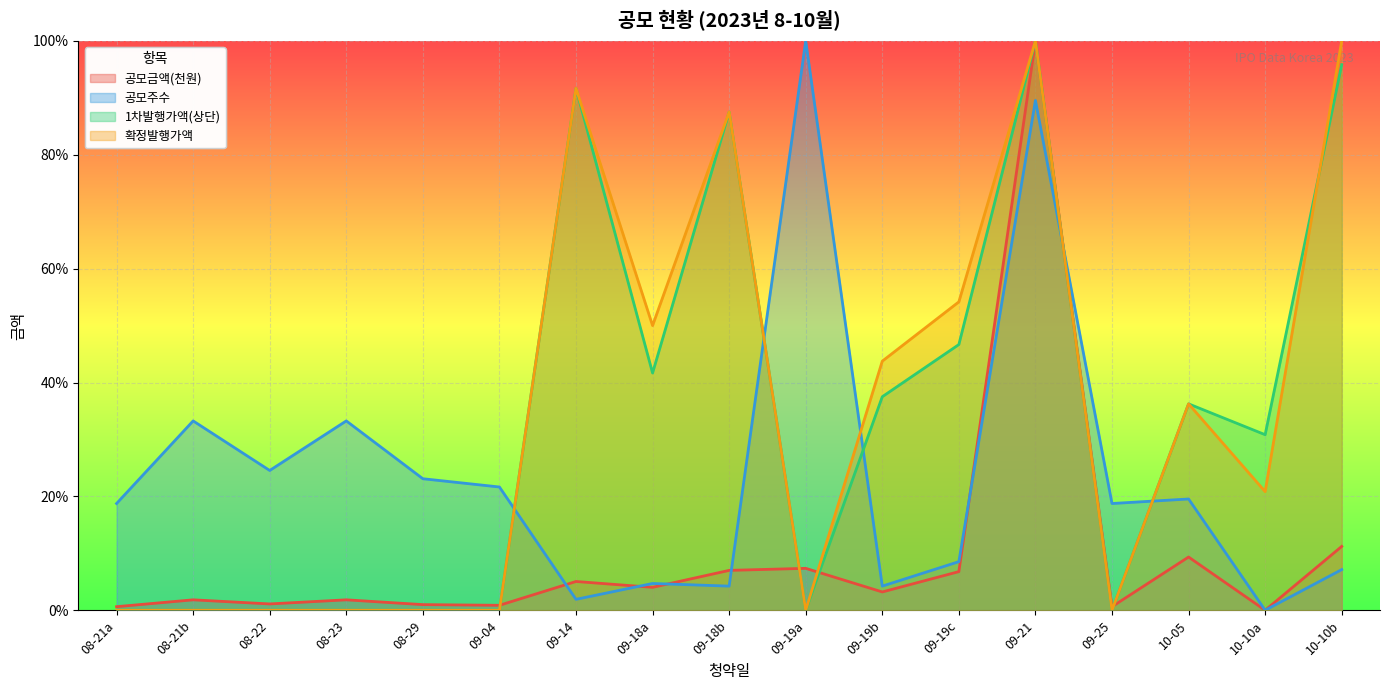

What is the difference between the second highest and minimum values in the 1차발행가액(상단) series?

1.0